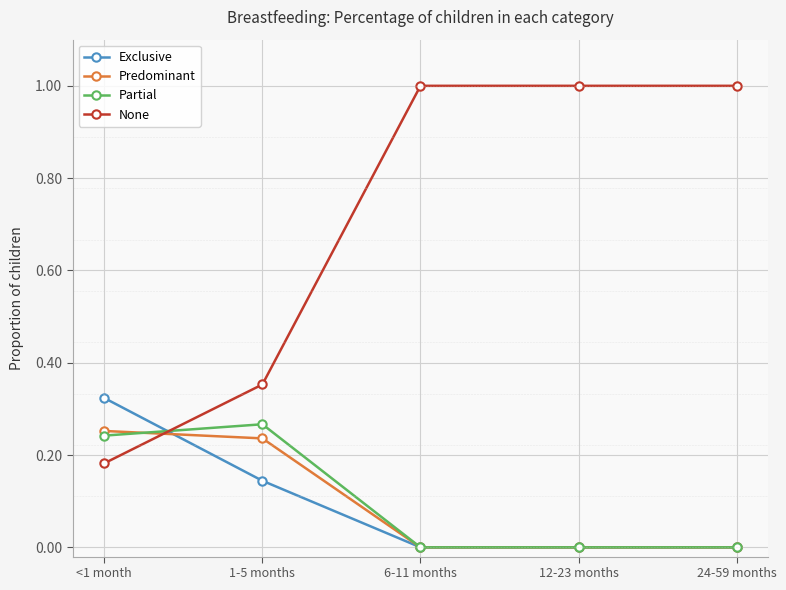

Is the value of Partial at 12-23 months greater than the value of None at 6-11 months?

No